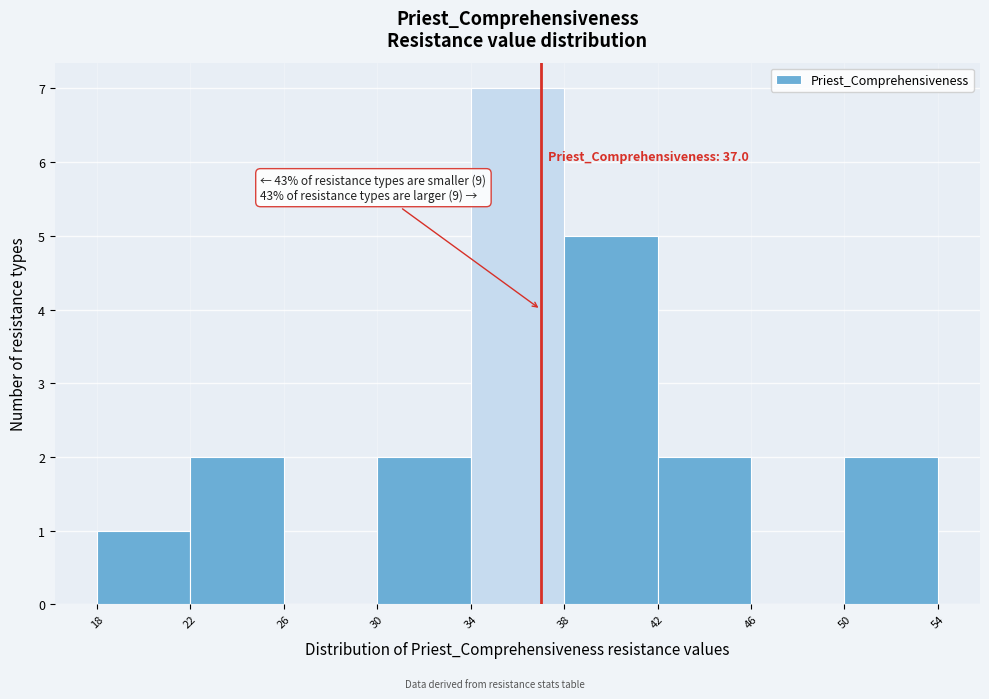

Over which range of the x-axis is the bar tallest?

34 to 38